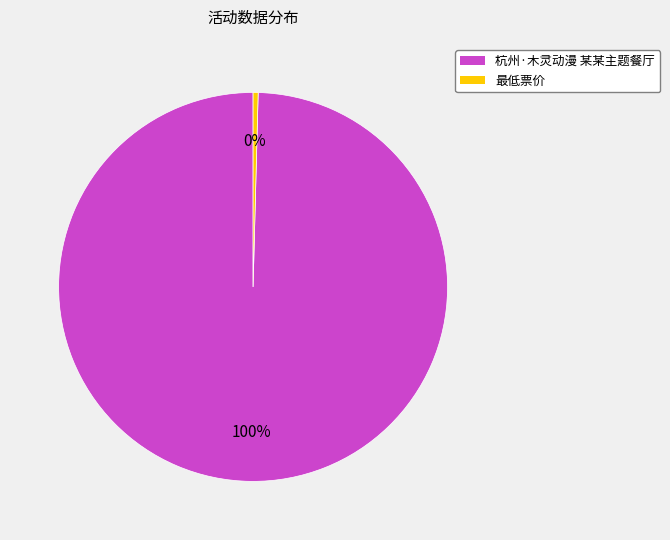

Which slice is the largest?

杭州·木灵动漫 某某主题餐厅